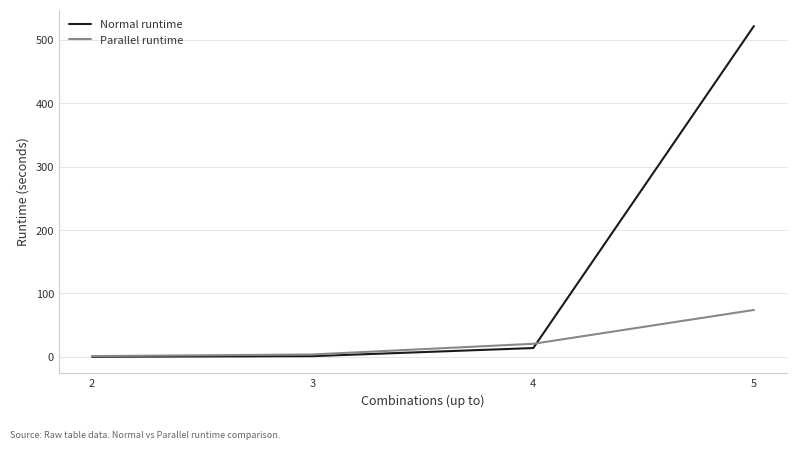

What is the minimum value for Parallel runtime?

1.2